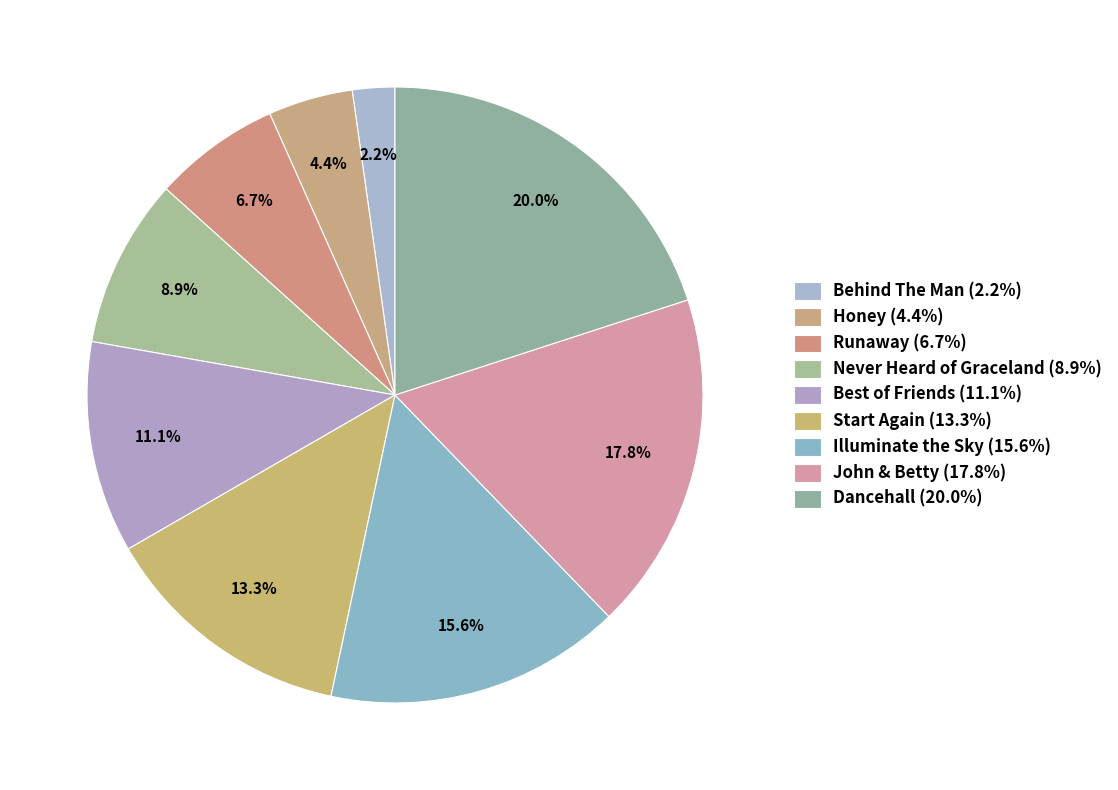

To the nearest percent, what is the difference between the Start Again and Never Heard of Graceland slice percentages?

4%